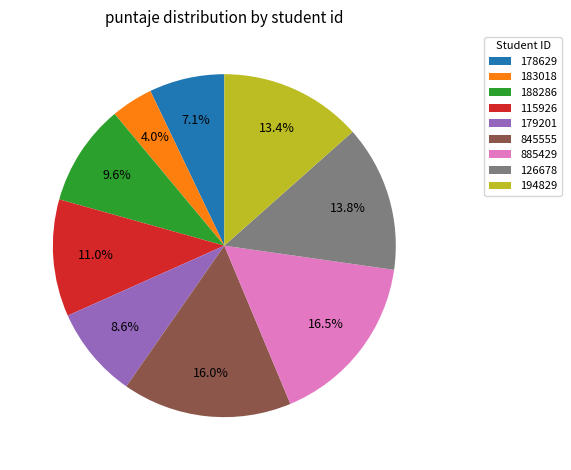

To the nearest percent, what portion does 183018 represent?

4%